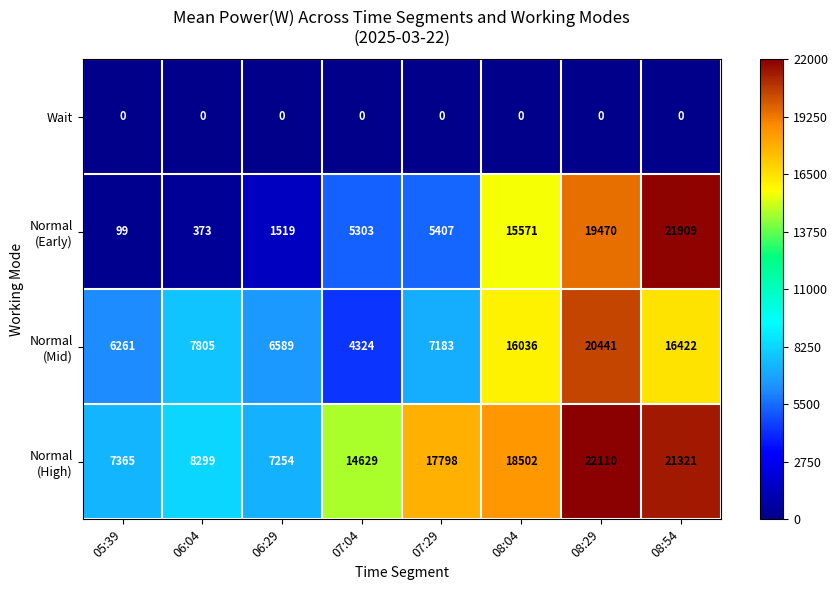

At which category is the sum across all series the highest?

08:29